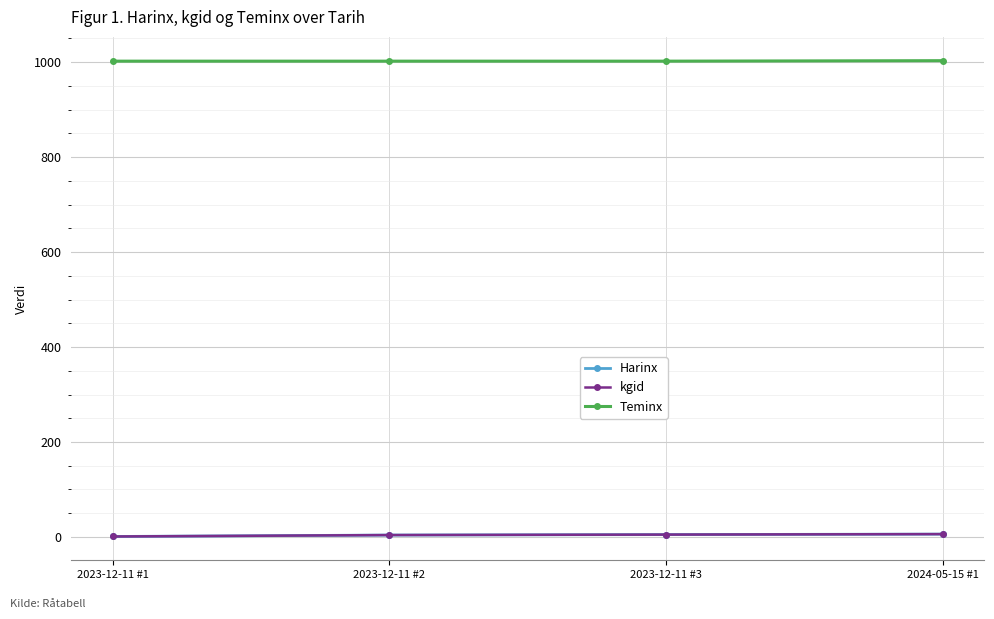

Is this an area chart (filled region under the line)?

No